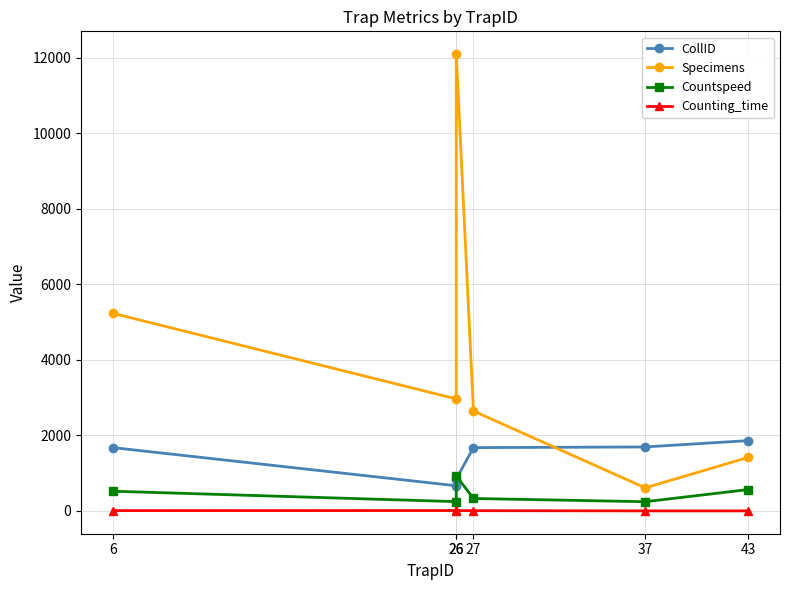

True or false: Counting_time has more than 0 interior local peaks.

True